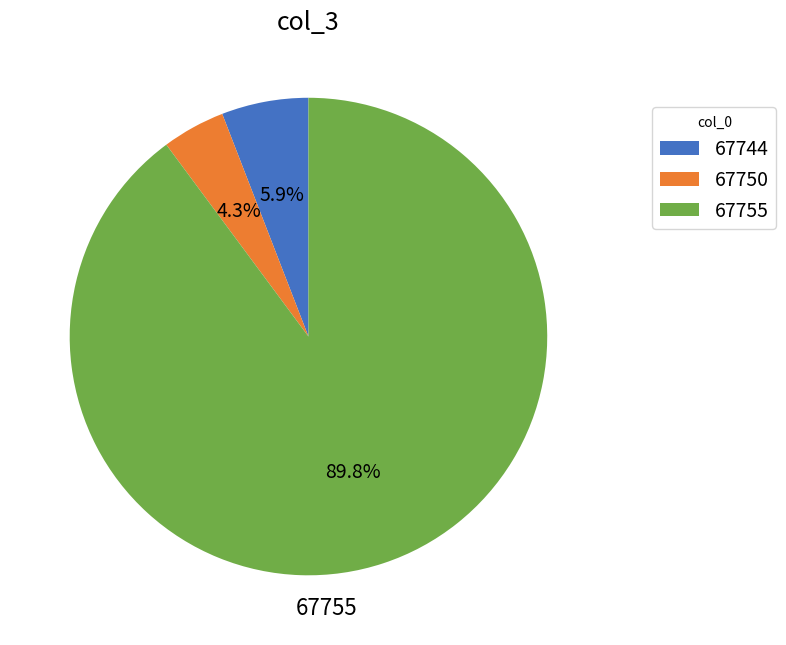

Does 67750 account for over 50% of the chart?

No